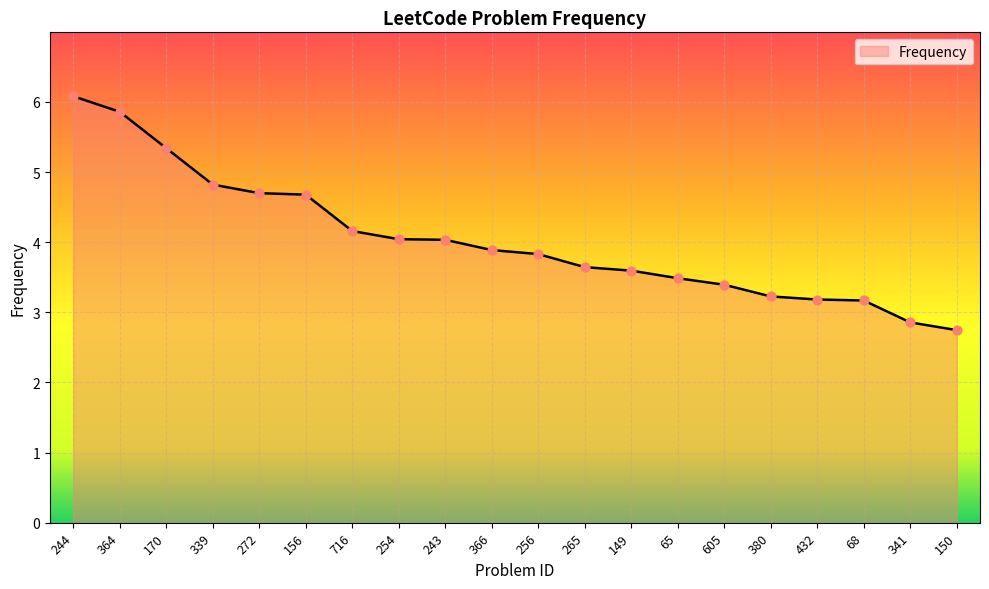

Which has a higher value, 339 or 366?

339